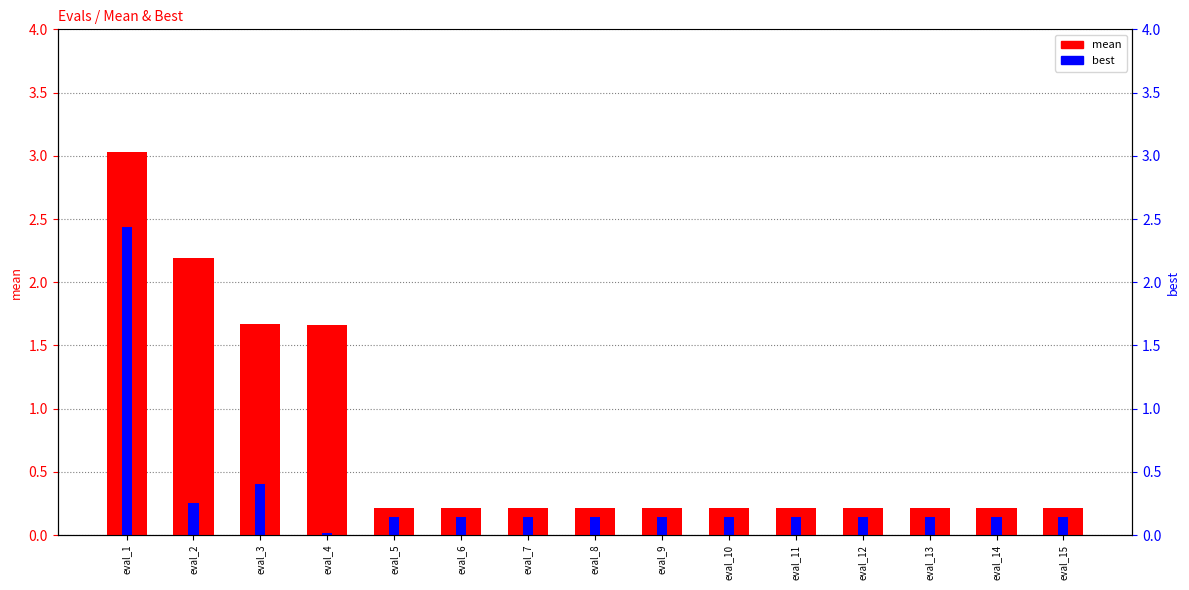

Is the value of best at eval_4 greater than the value of mean at eval_14?

No